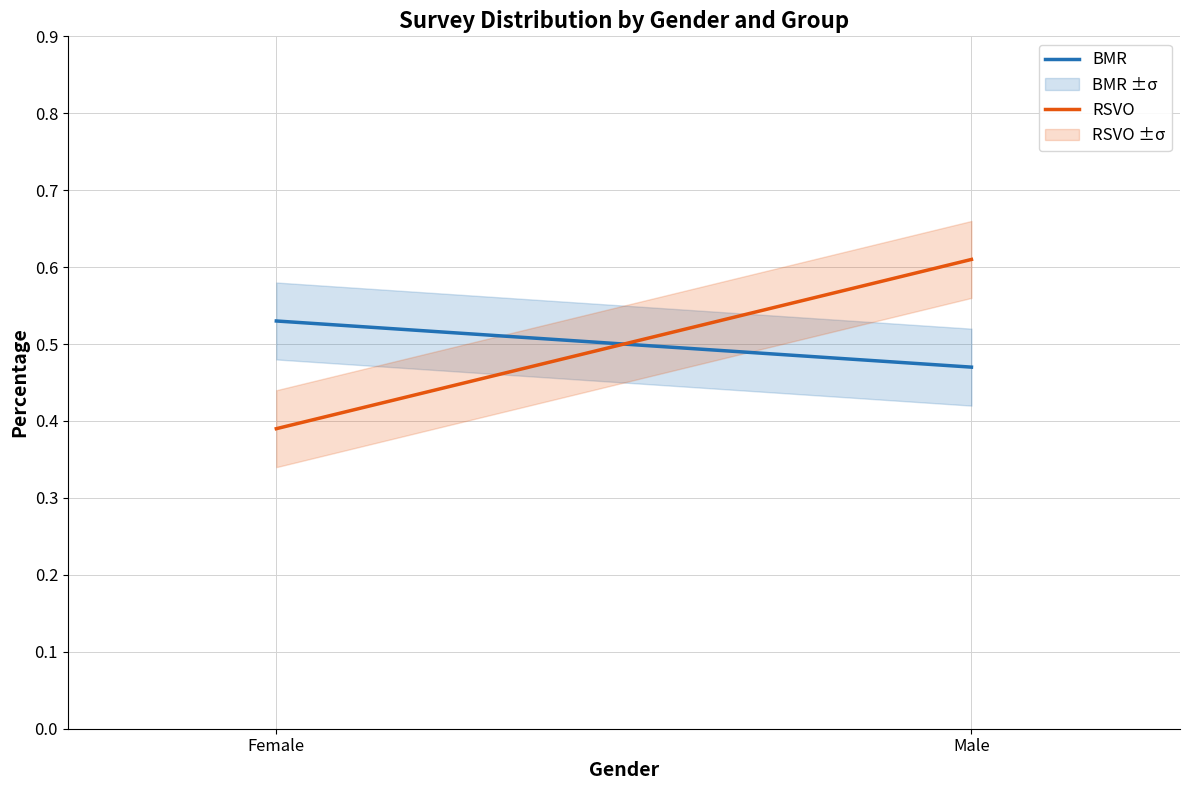

How many BMR values are between 0 and 1?

2